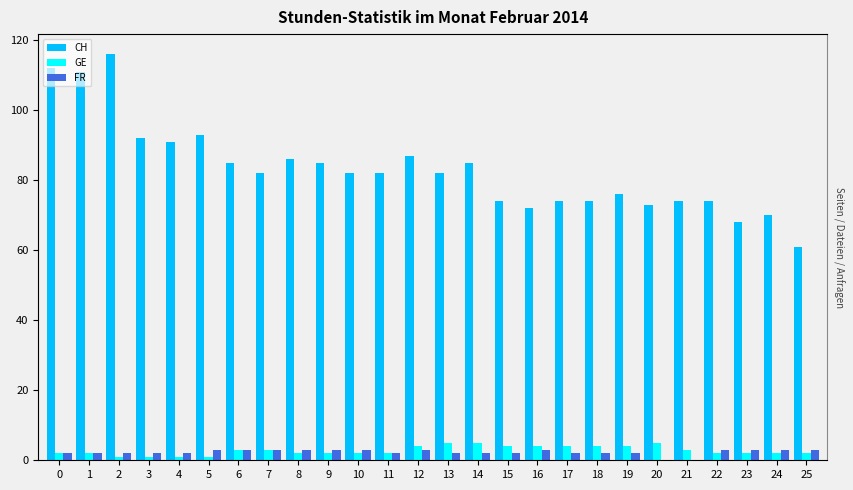

How many data points does each series have?

26